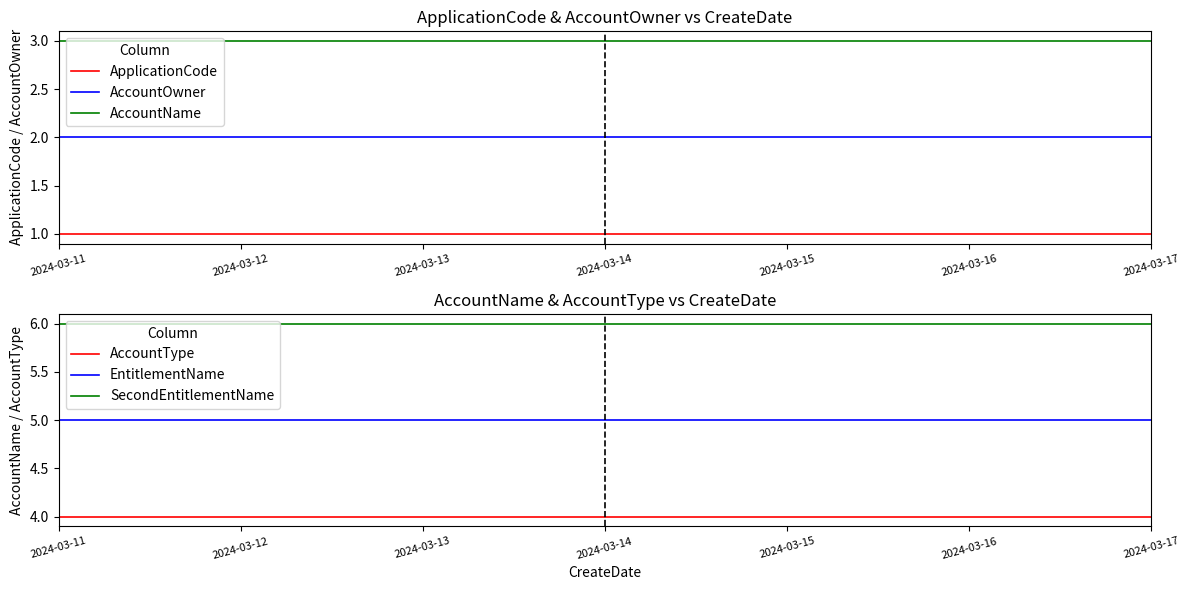

True or false: AccountName has a value of 2 at 2024-03-12.

False